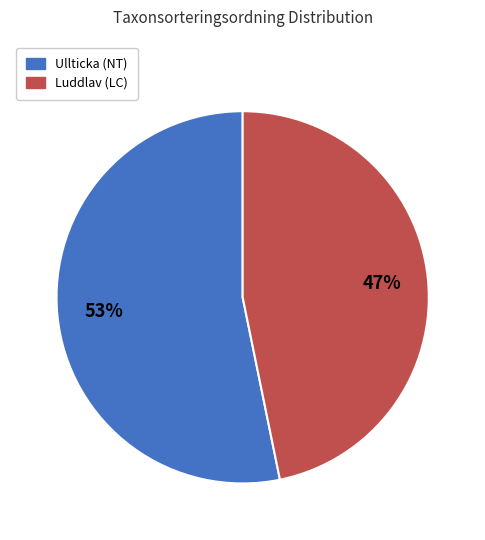

Count the number of slices in the pie.

2